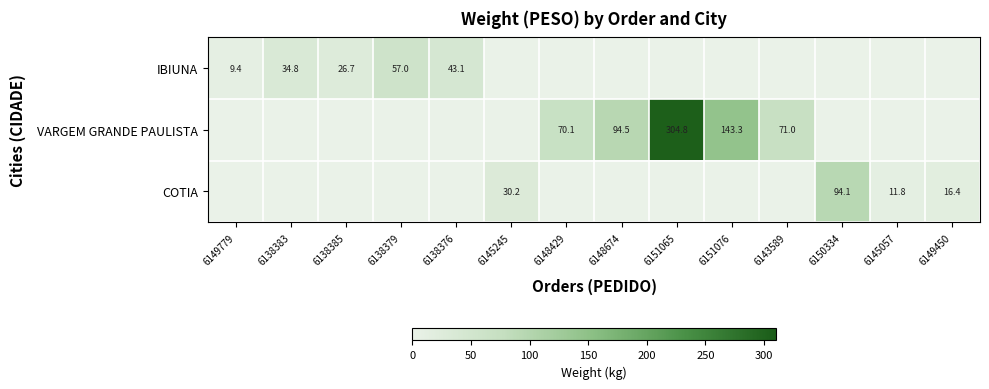

Is it true that IBIUNA equals -33.8 at 6151065?

False